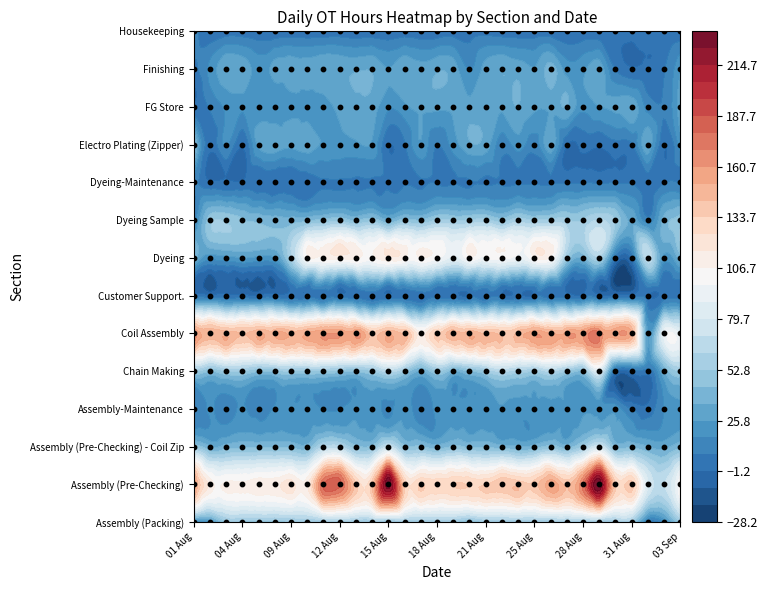

Which series has the widest spread of values?

Assembly (Pre-Checking)